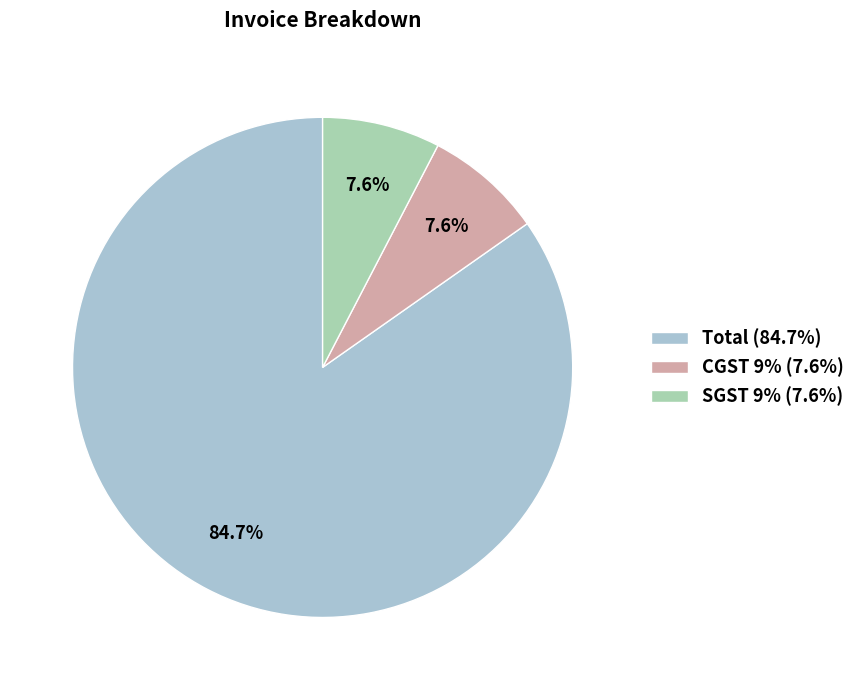

True or false: SGST 9% accounts for 8% of the total.

True